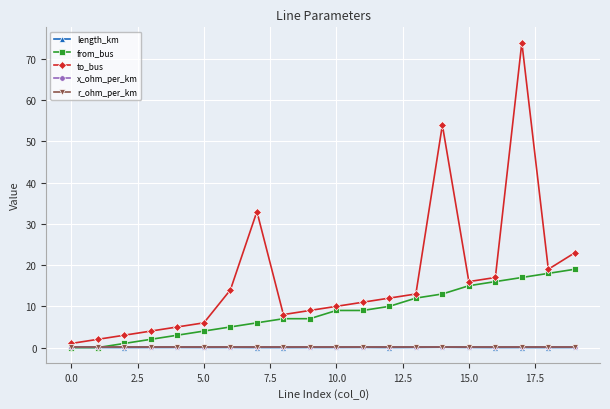

True or false: x_ohm_per_km and length_km cross at least once.

False